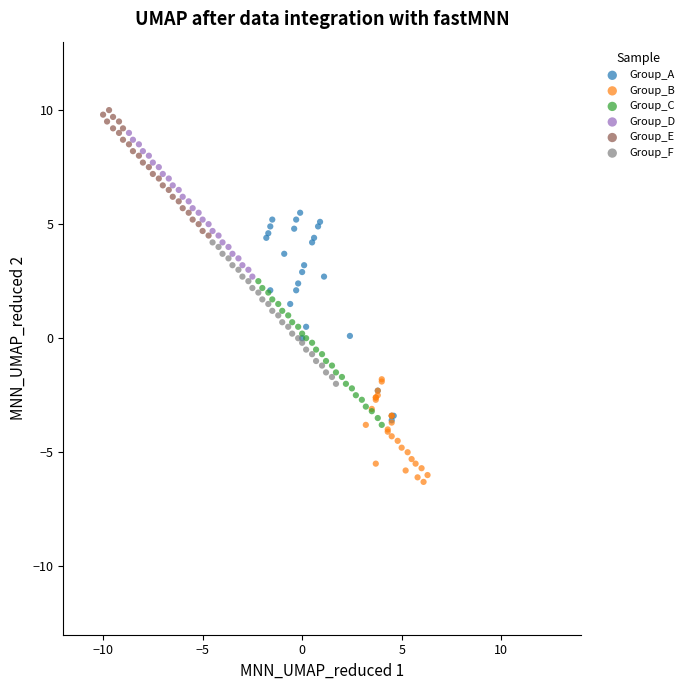

Which series has the widest spread of Y values?

Group_A